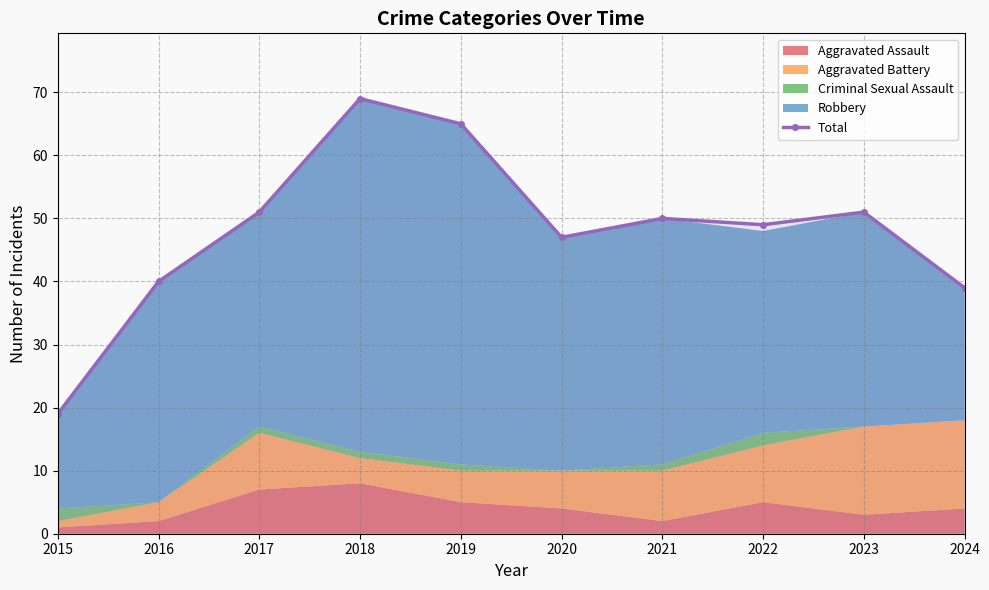

Between 2022 and 2016, which is larger?

2022